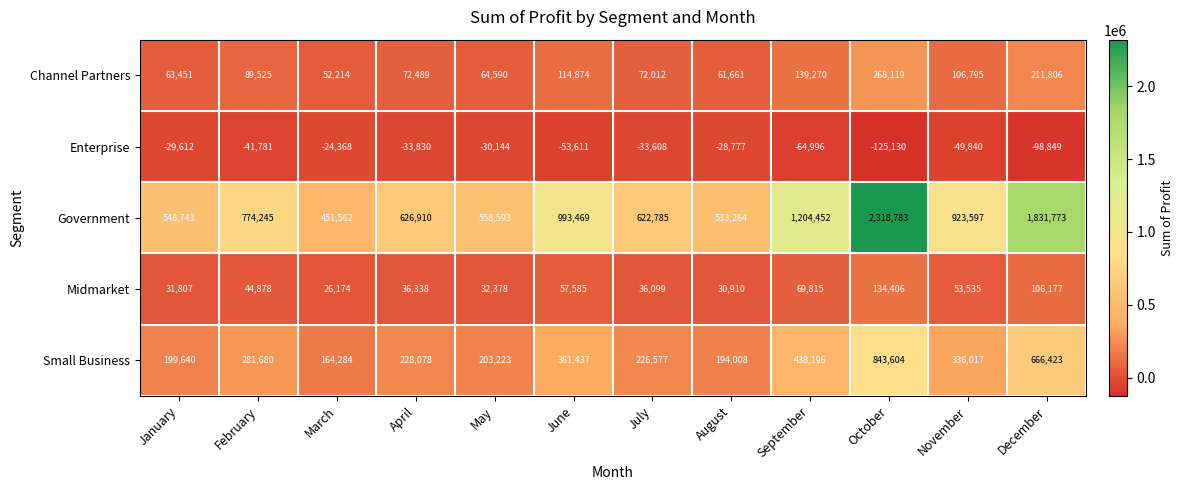

Between January and September, which series saw the biggest shift?

Government